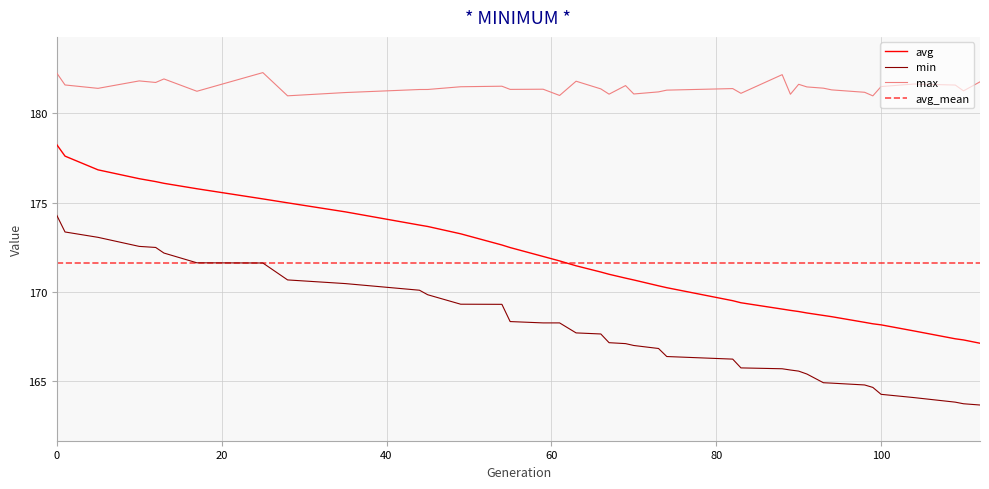

Which series has the widest spread of values?

avg